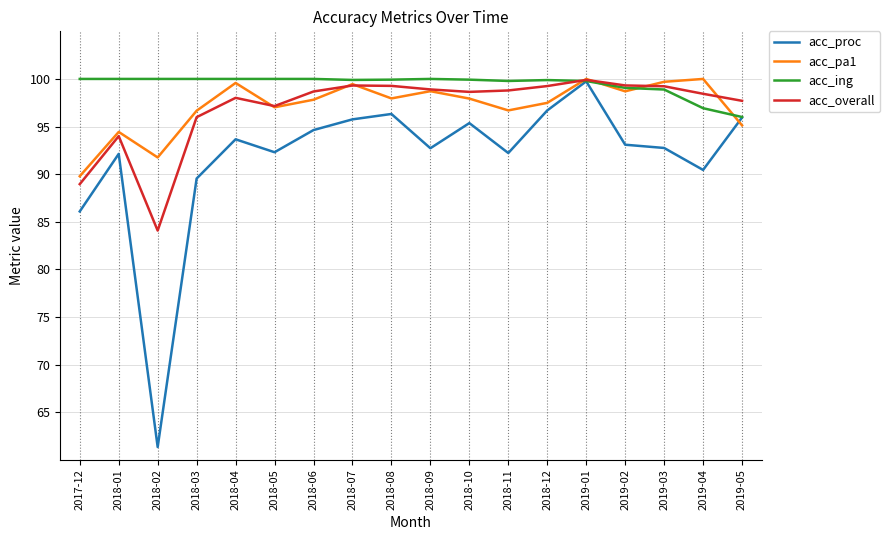

What are all the series names shown in the legend?

acc_proc, acc_pa1, acc_ing, acc_overall